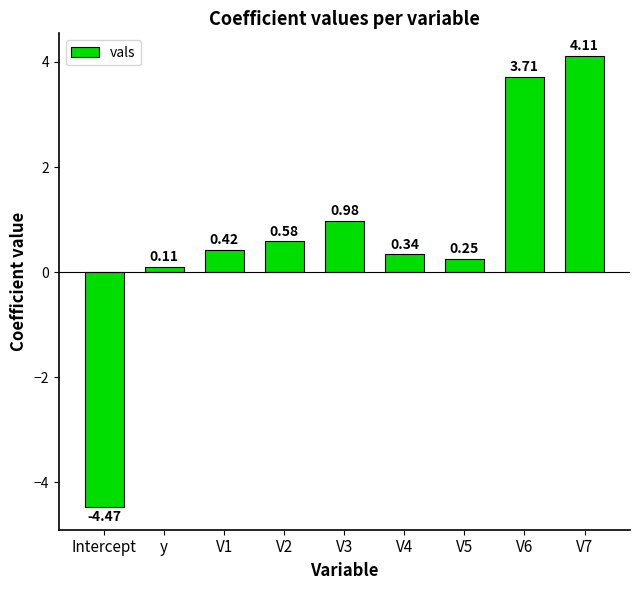

What is the change in value from y to V2?

+0.5